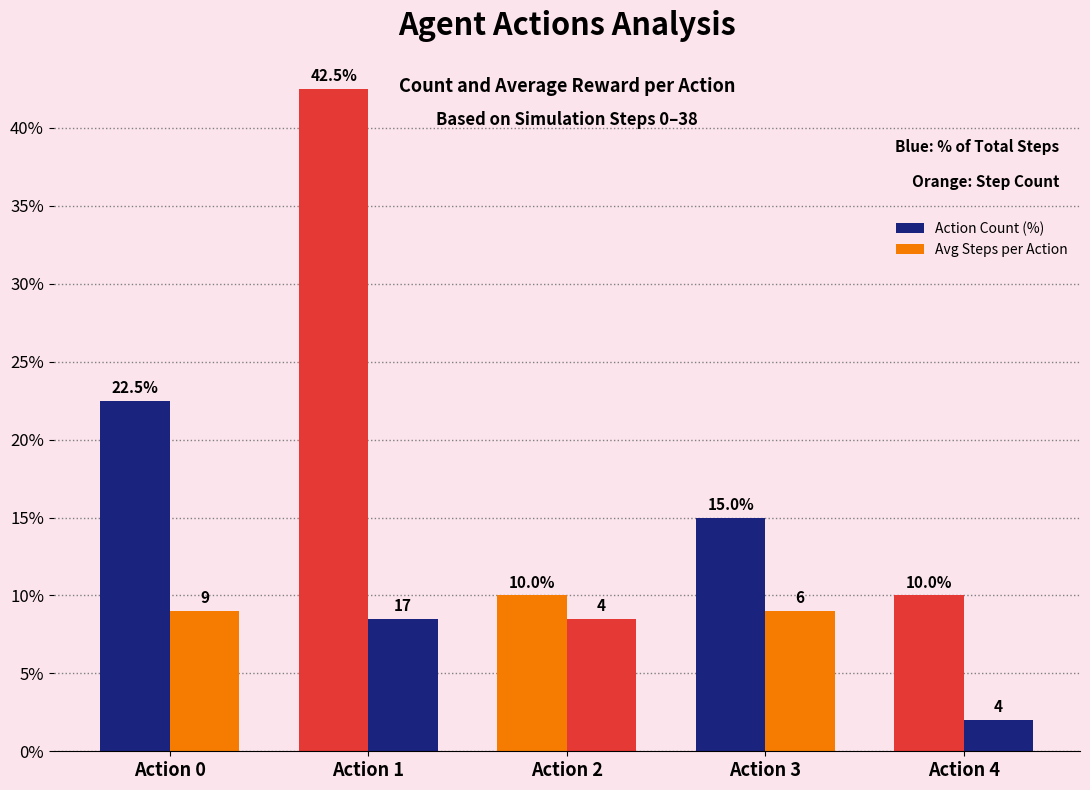

Rank the categories by Avg Steps per Action value from lowest to highest.

Action 4, Action 1, Action 2, Action 0, Action 3